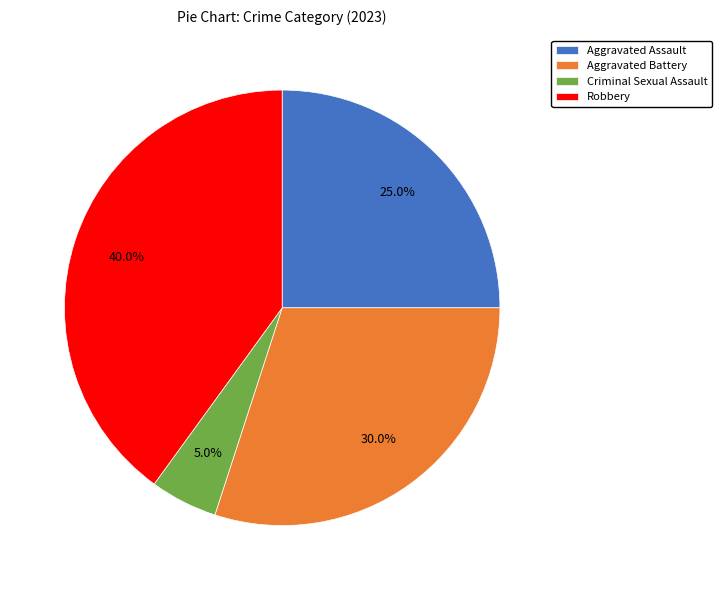

Rank the categories by value from highest to lowest.

Robbery, Aggravated Battery, Aggravated Assault, Criminal Sexual Assault